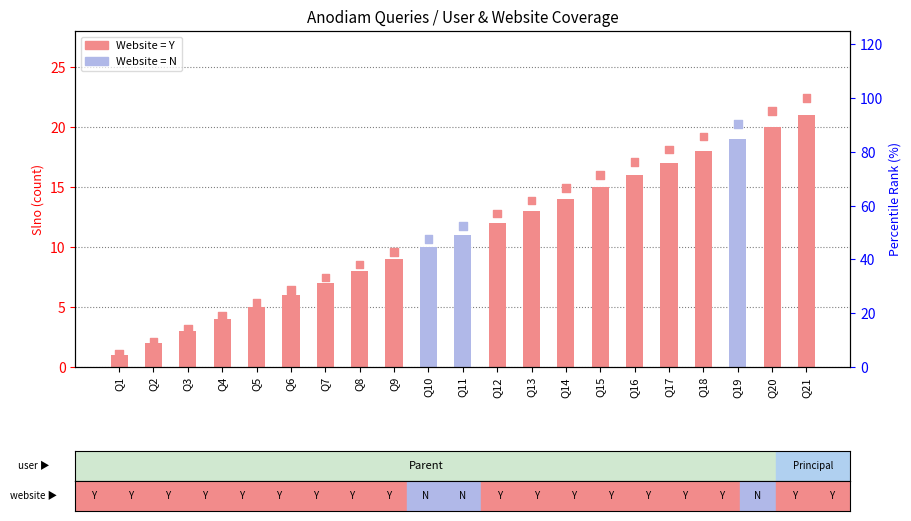

What is the total value across all series at Q6?

34.6